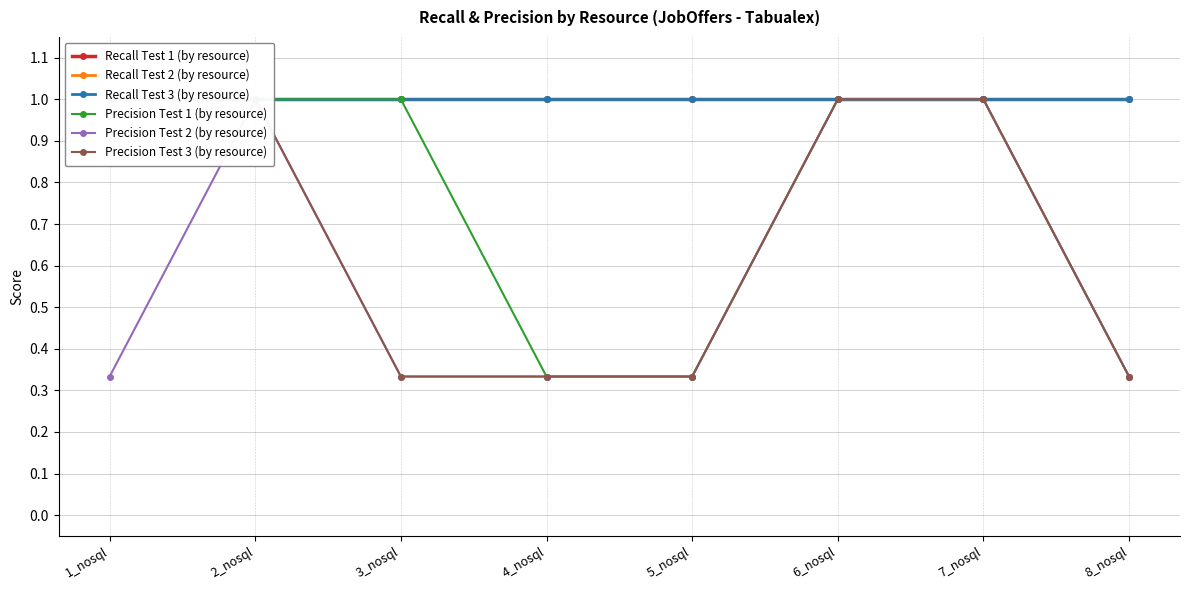

What is the average value of the Recall Test 3 (by resource) series?

1.0